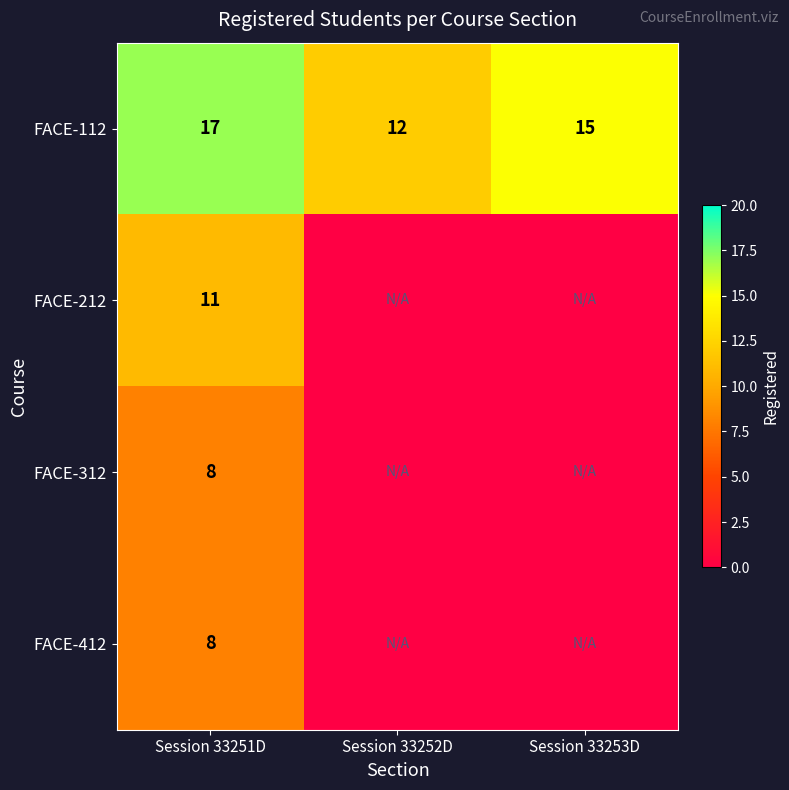

At how many categories does at least one series exceed 6?

3